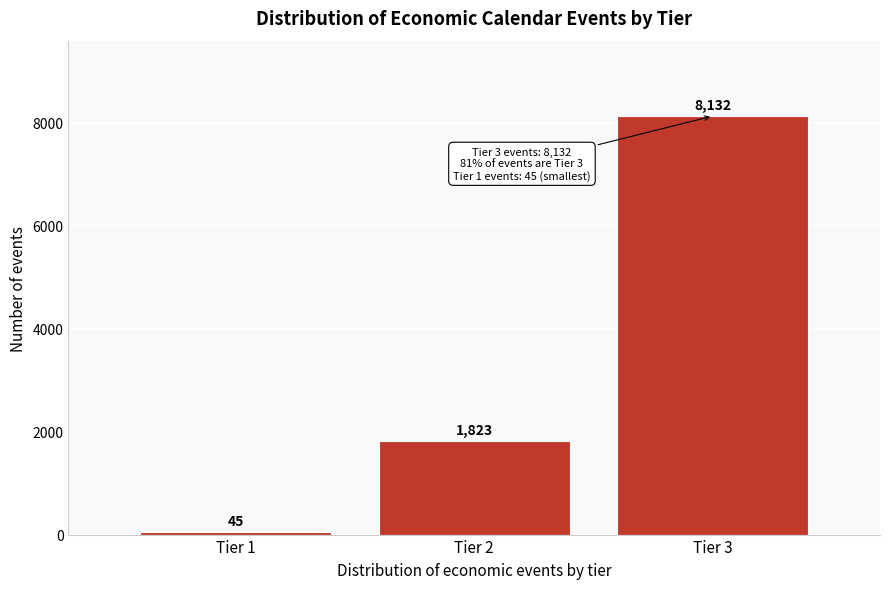

Reading left to right, list every bar in this chart as the range it spans on the x-axis followed by its height.

0.5 to 1.5: 45
1.5 to 2.5: 1823
2.5 to 3.5: 8132